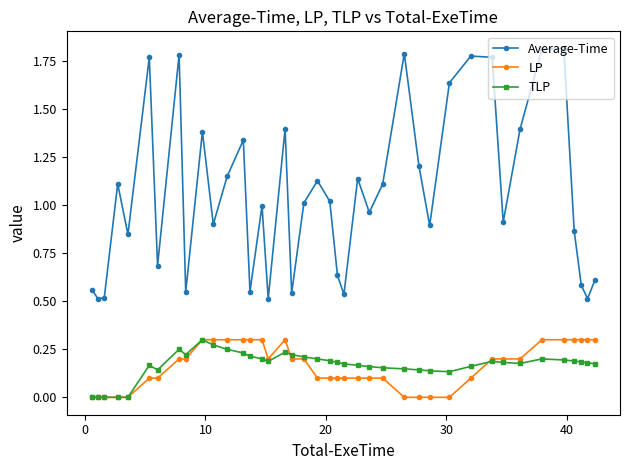

True or false: Average-Time has more than 1 points higher than both neighbors.

True